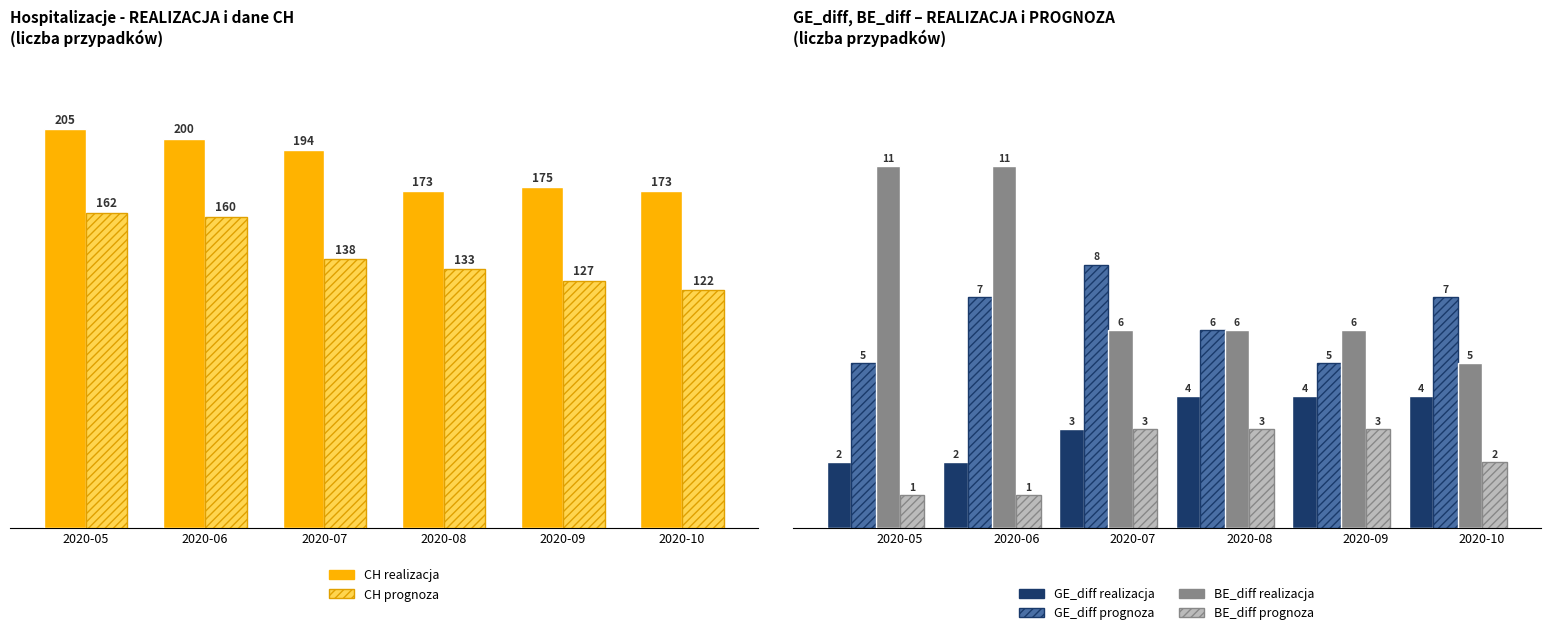

The value of BE_diff prognoza at 2020-10 is 3. True or false?

False